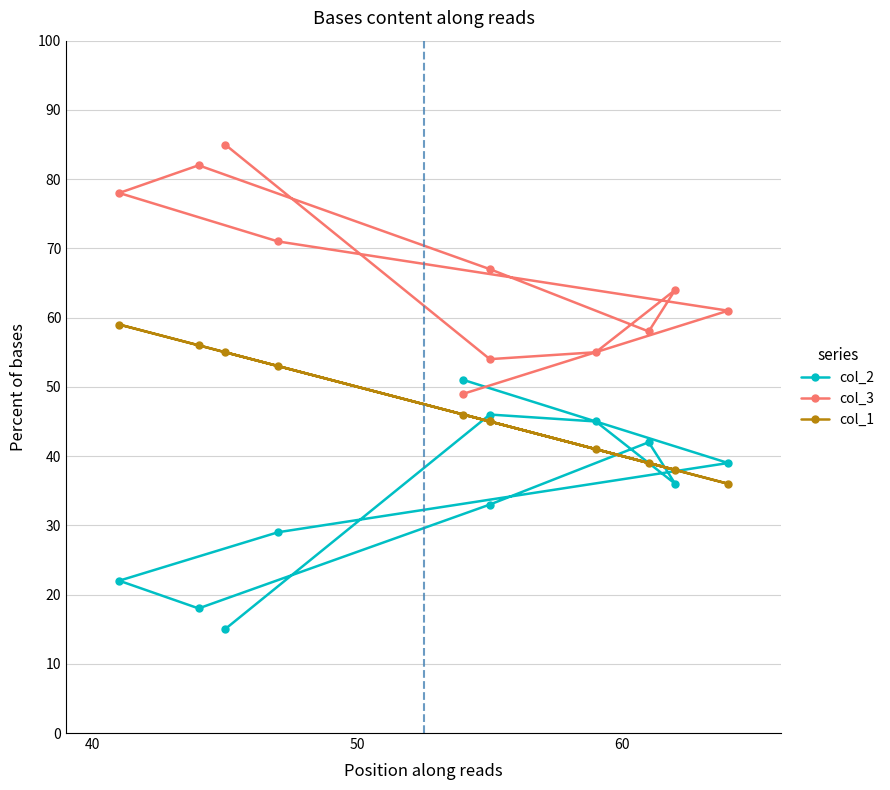

How many lines are shown in the chart?

3